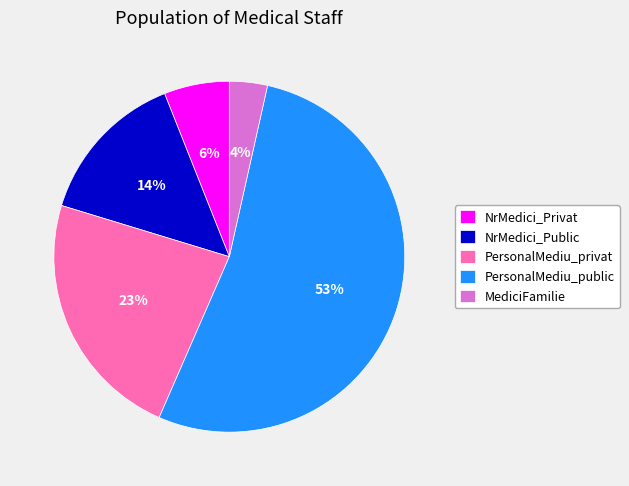

Count the number of slices in the pie.

5